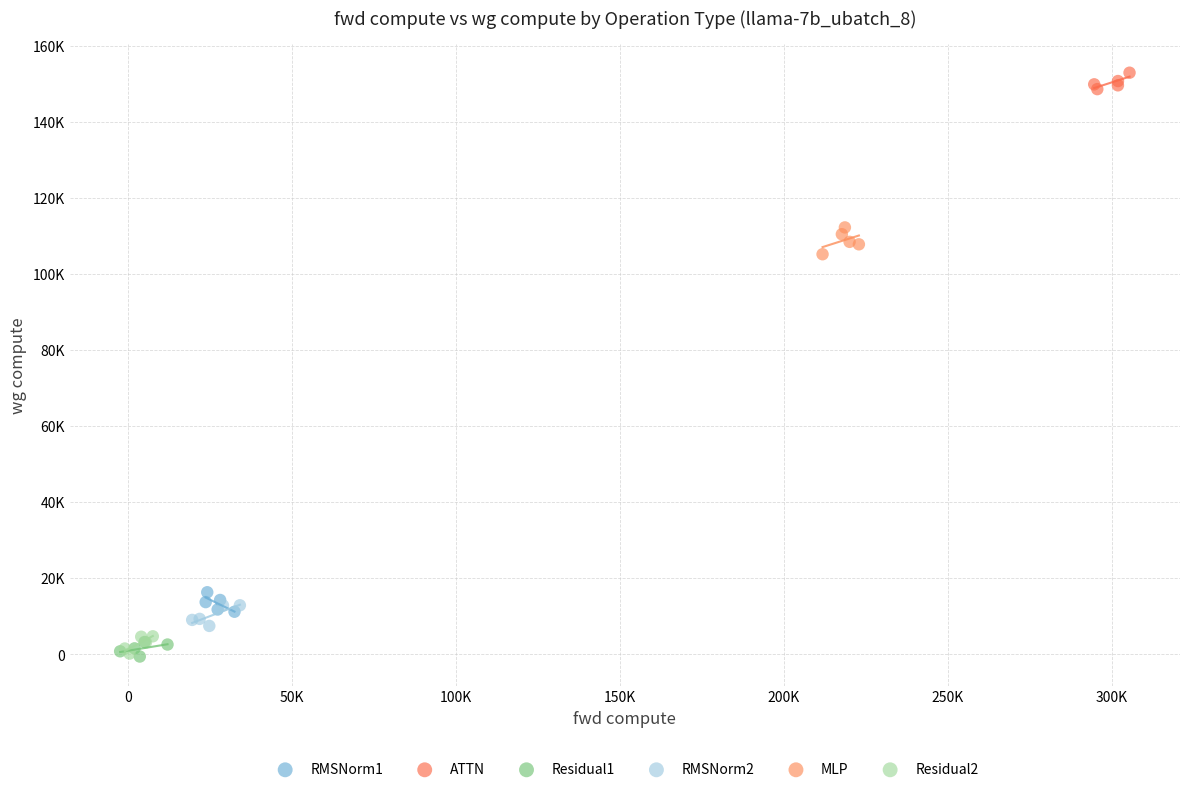

What are all the series names shown in the legend?

RMSNorm1, ATTN, Residual1, RMSNorm2, MLP, Residual2